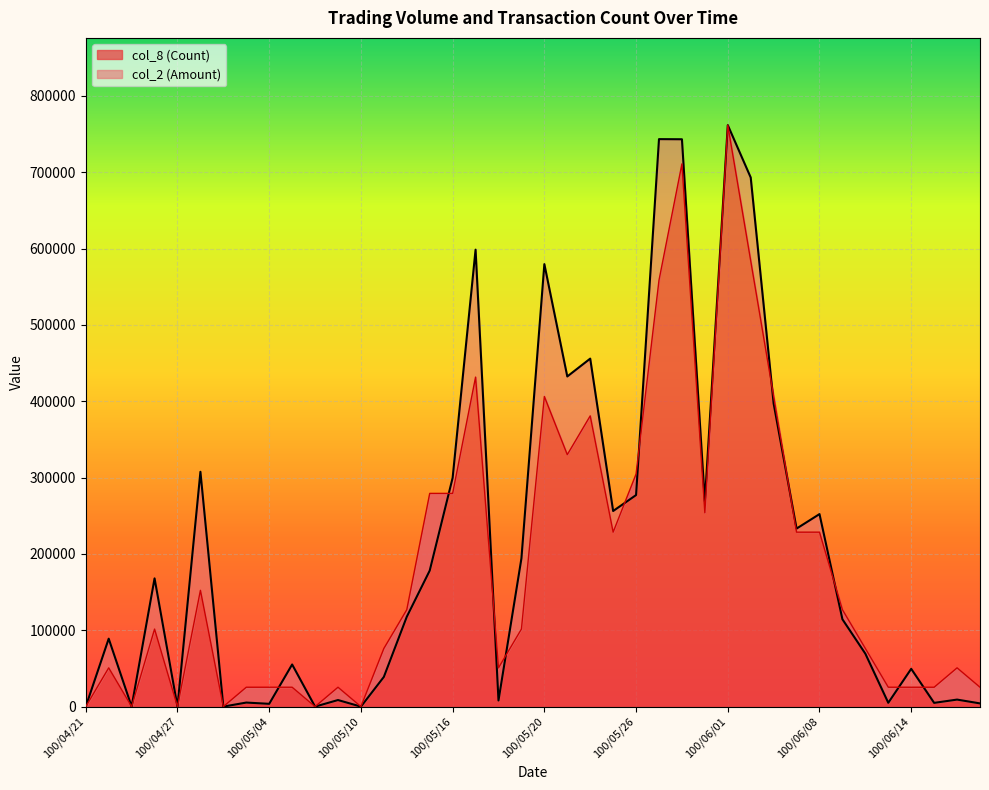

At which category does col_8 (Count) reach its first local peak?

100/04/22